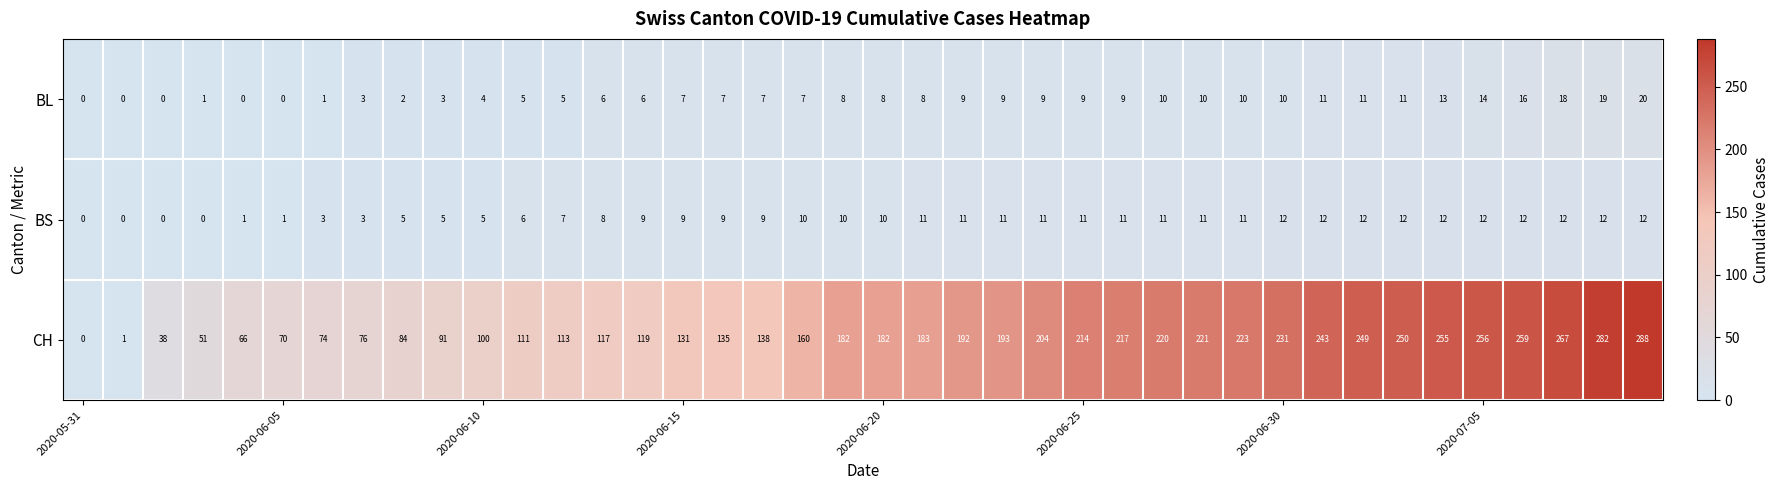

What is the difference between the second highest and minimum values in the BL series?

19